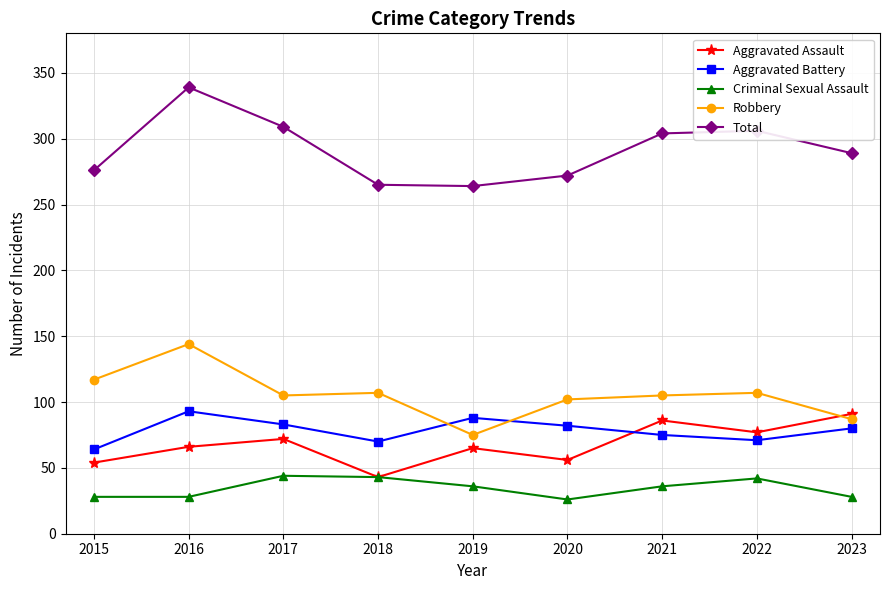

How many intersections are there between Robbery and Aggravated Battery?

2